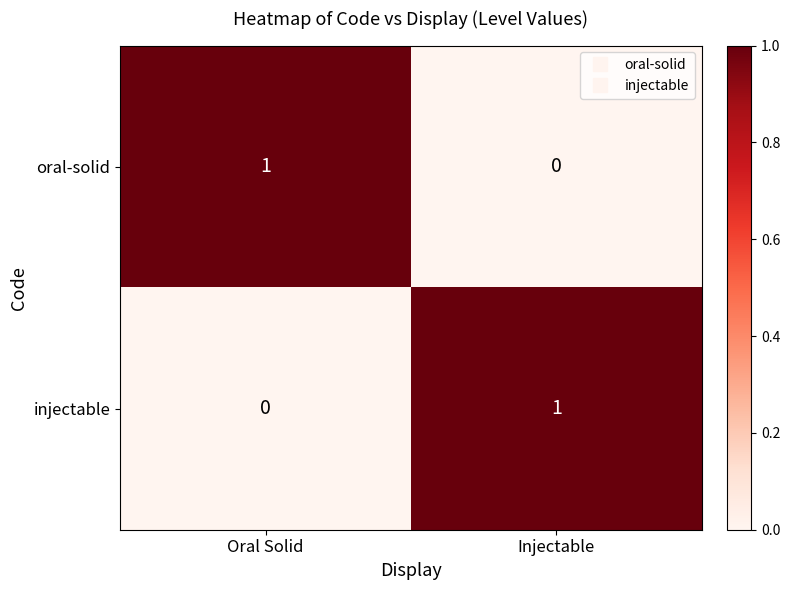

How many positive values does the injectable series have?

1